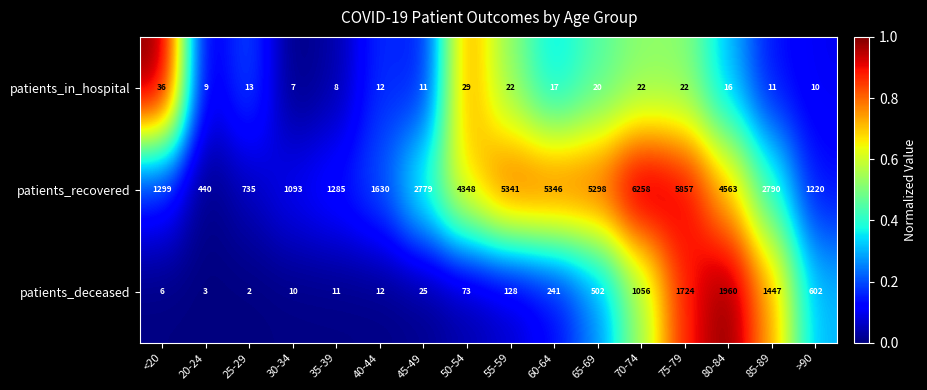

Is it true that patients_recovered equals 791 at 20-24?

False